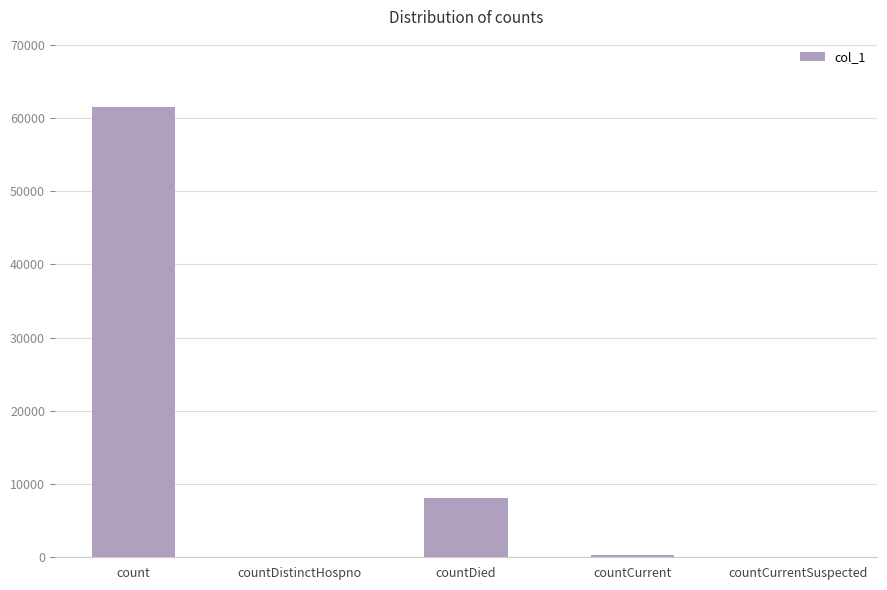

Where is the data nearest to the value 30722?

countDied